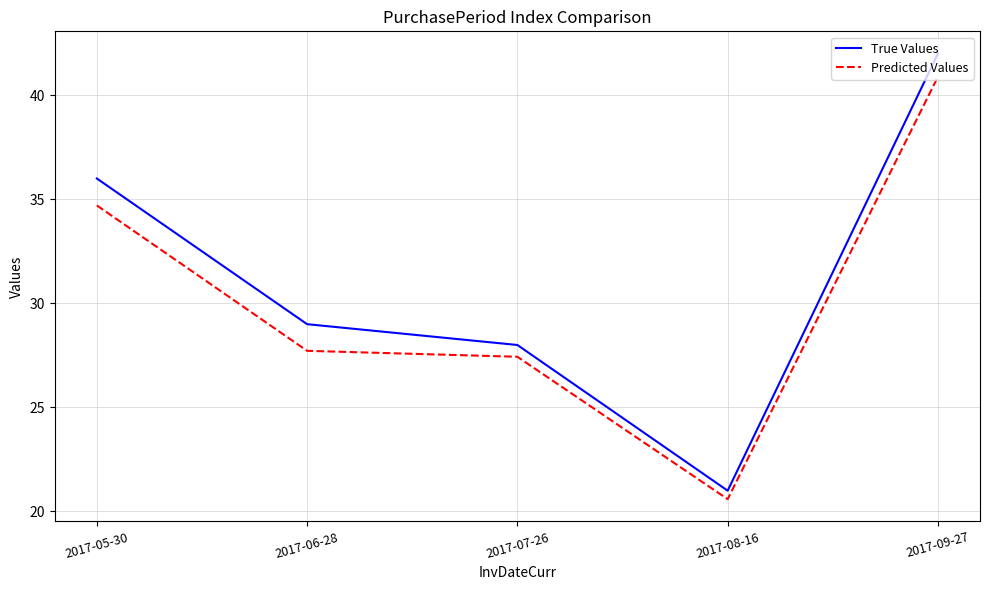

Which category has the lowest value in the True Values series?

2017-08-16